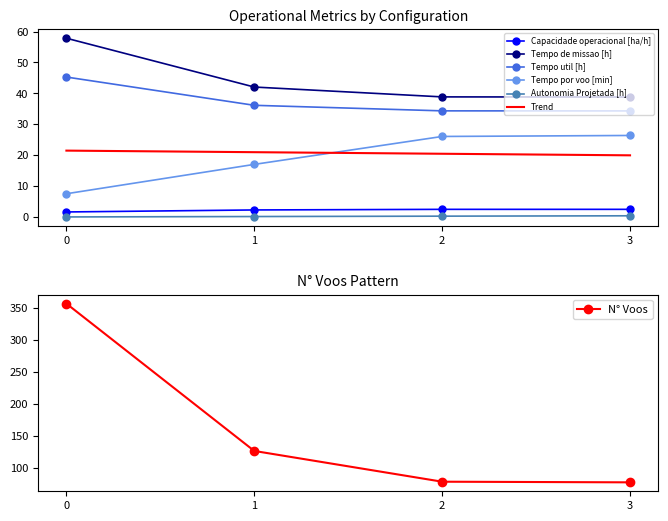

List the series in order of their peak value, lowest first.

Autonomia Projetada [h], Capacidade operacional [ha/h], Tempo por voo [min], Tempo util [h], Tempo de missao [h], N° Voos